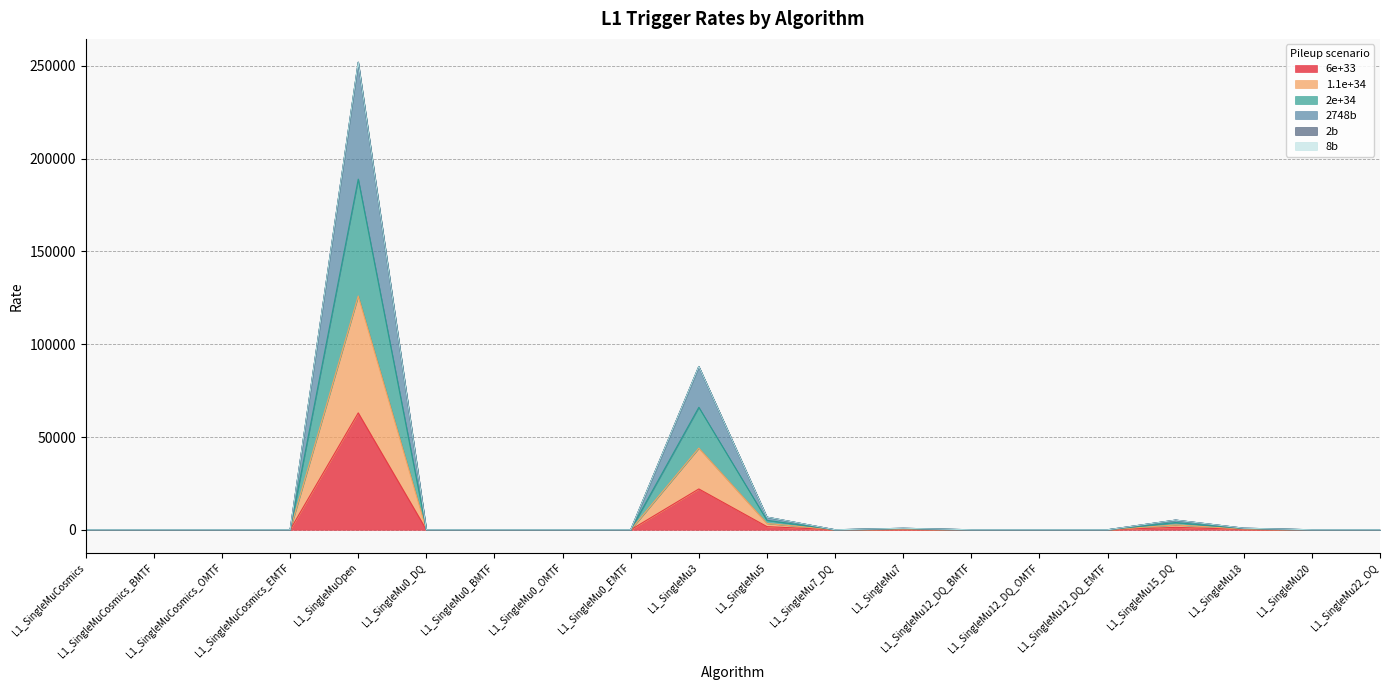

Which has a higher value, L1_SingleMu0_OMTF or L1_SingleMu7_DQ?

L1_SingleMu0_OMTF